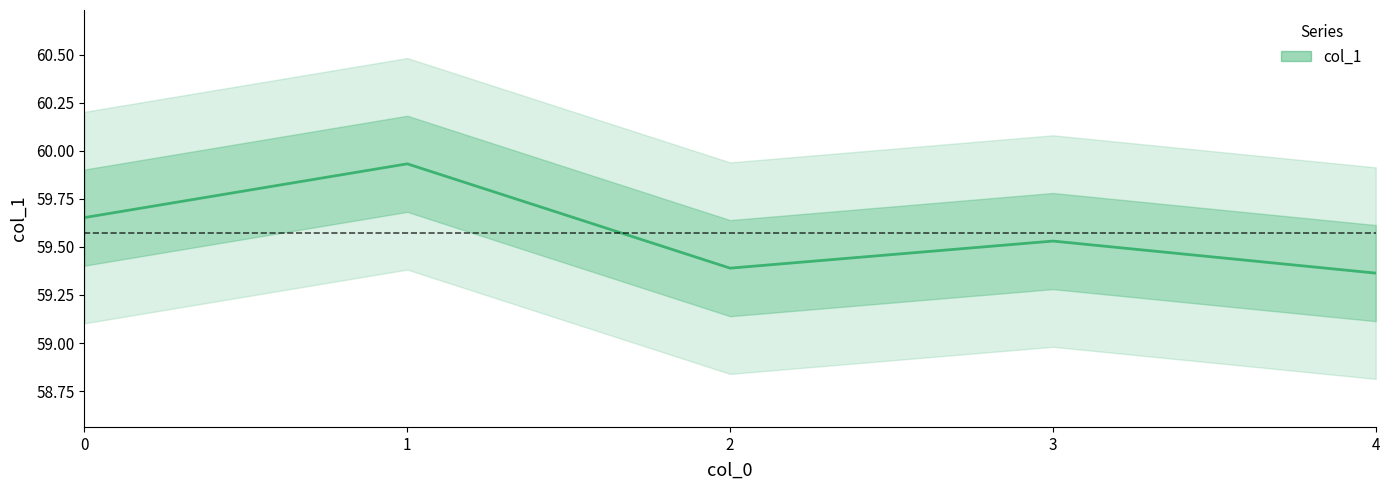

What is the greatest value displayed?

59.9